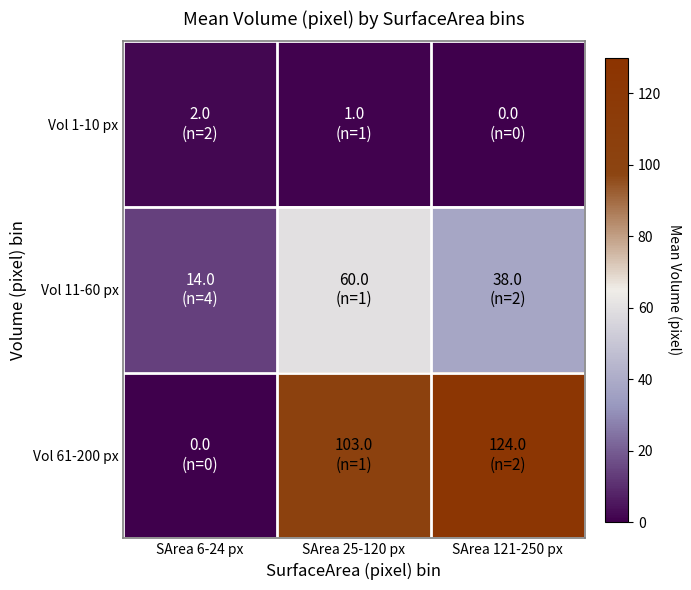

Which series has the largest total across all categories?

Vol 61-200 px